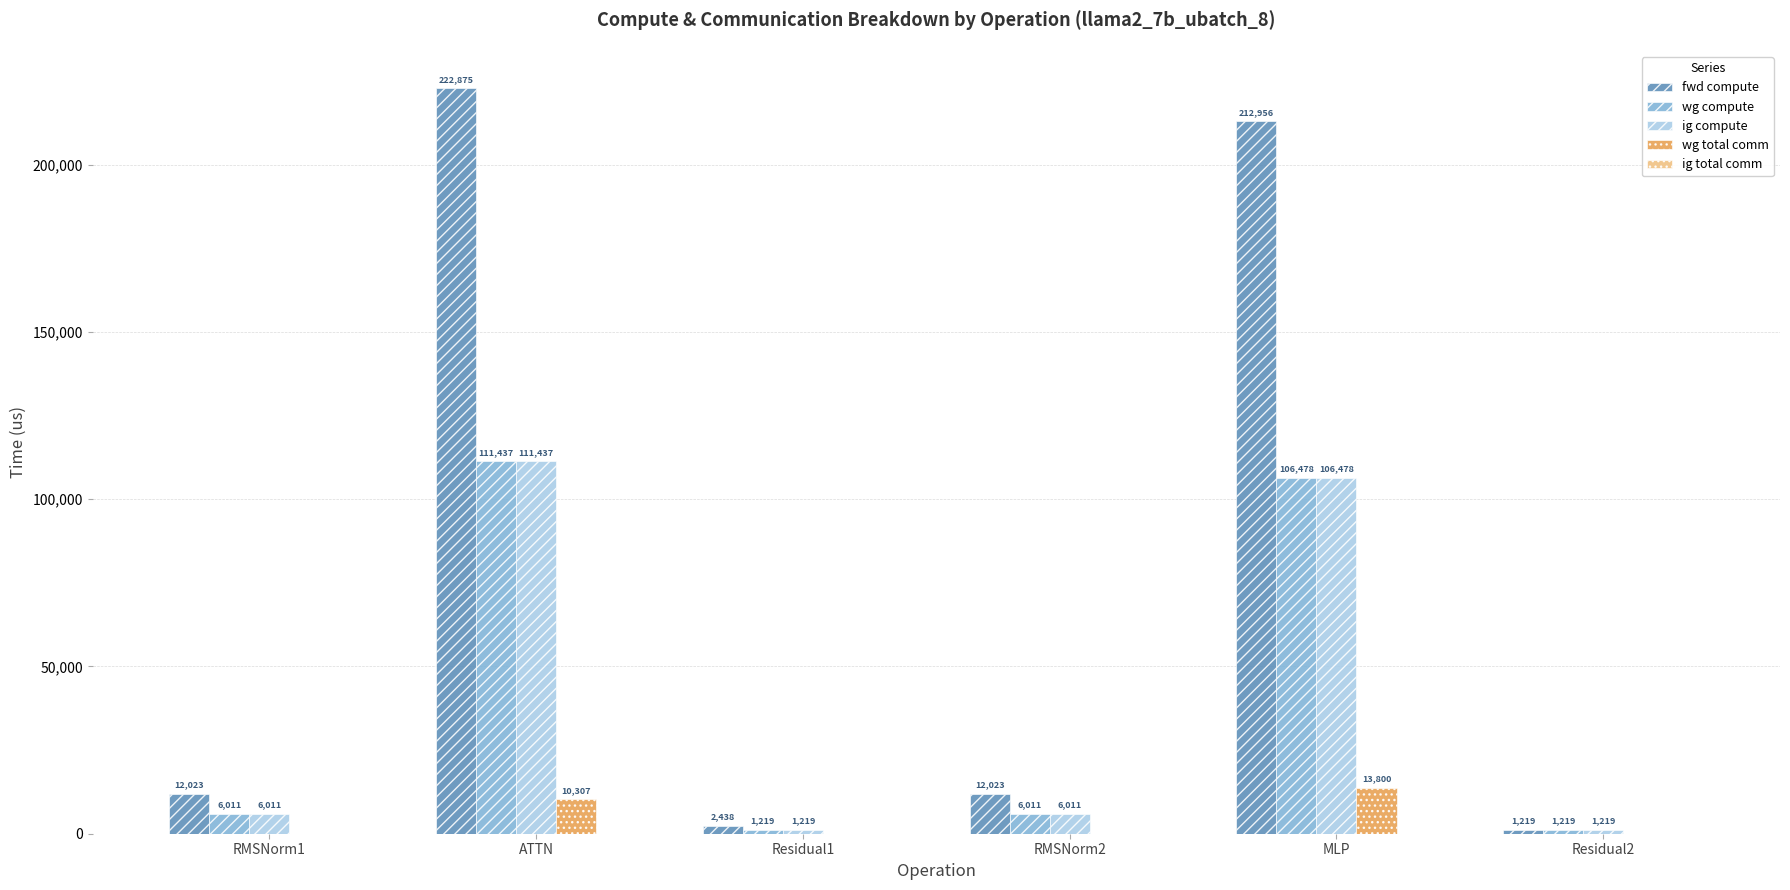

Which label corresponds to the largest value in the chart?

ATTN